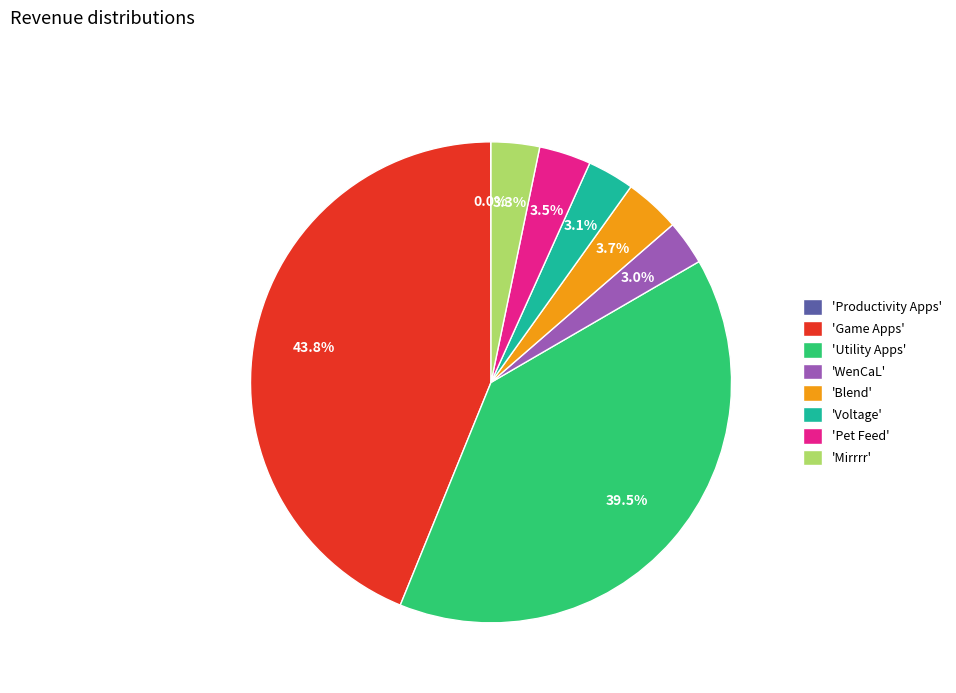

Does 'WenCaL' represent more than half of the total?

No